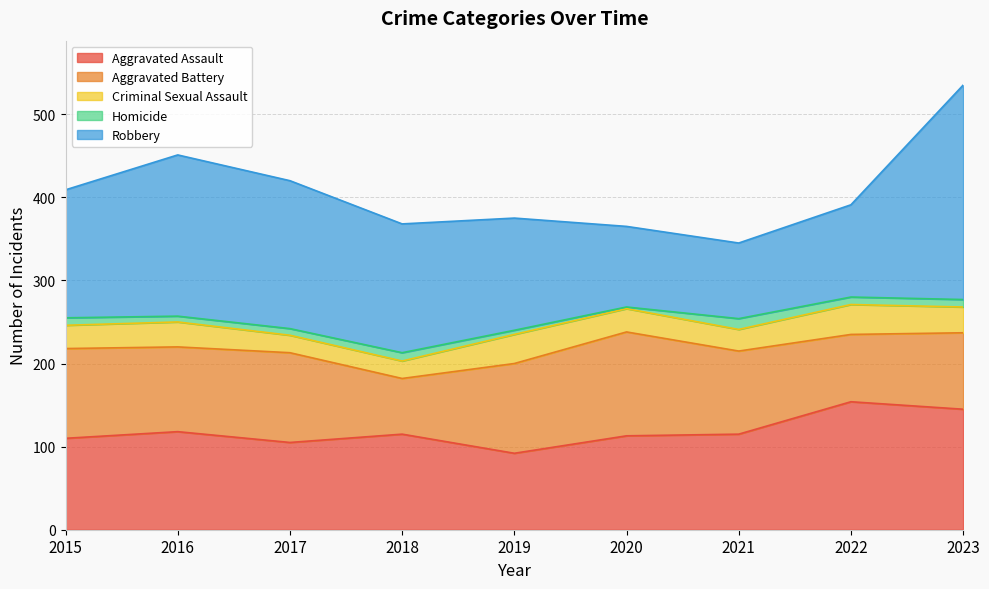

What is the sum of the Criminal Sexual Assault values at 2018 and 2017?

42